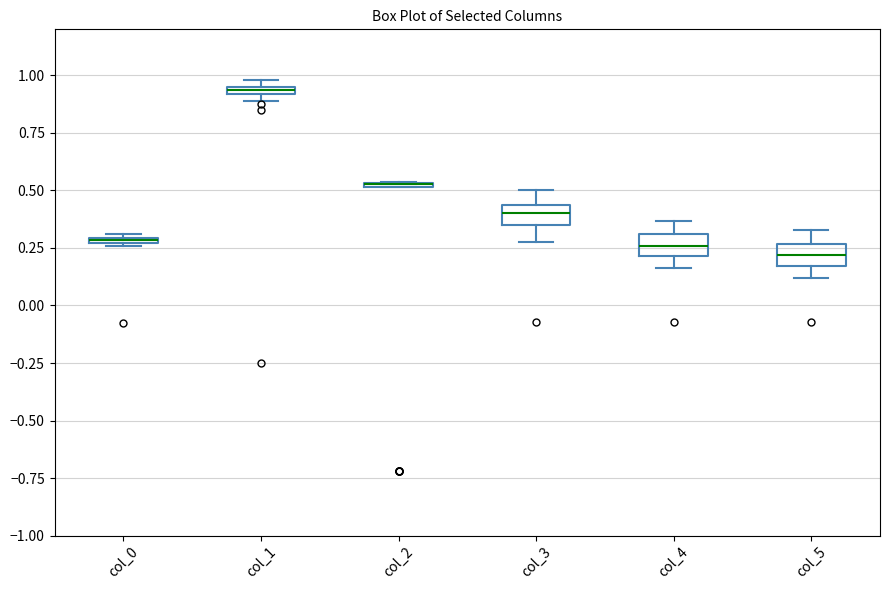

Where is the upper edge of the box for col_2 on the y-axis? The values are not printed on the chart, so give them approximately, as read against the axis.

0.55